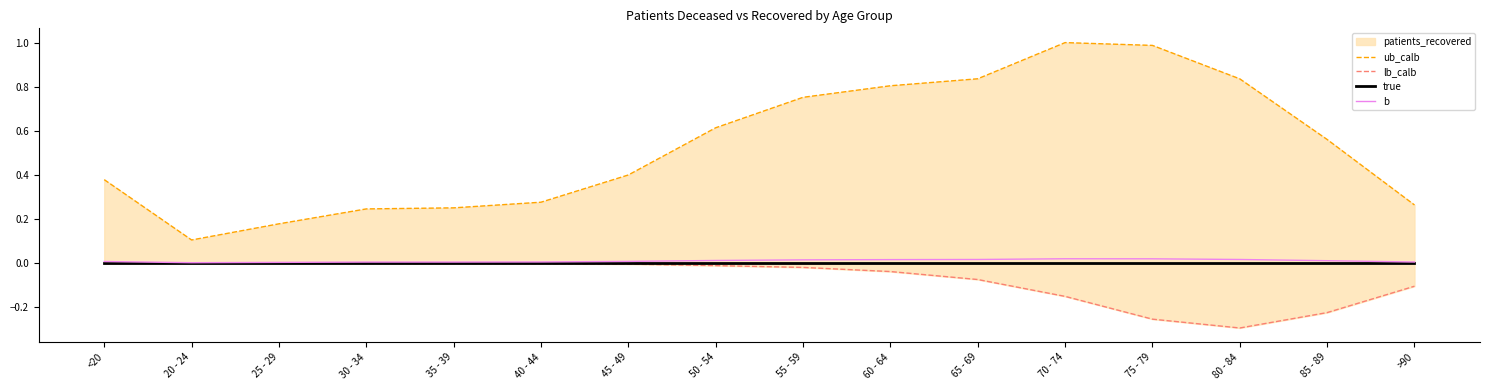

How many data points does each series have?

16